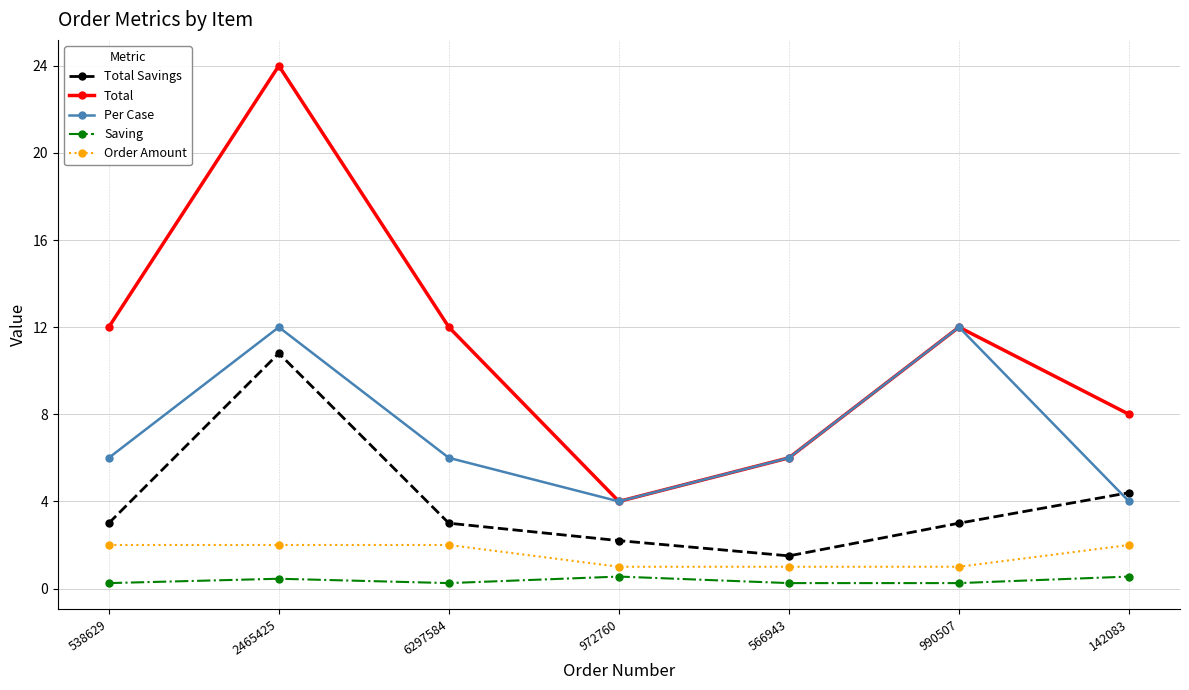

List the series in order of their peak value, highest first.

Total, Per Case, Total Savings, Order Amount, Saving